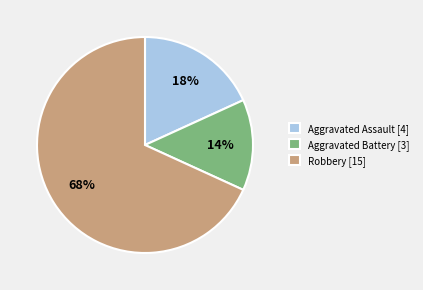

Which category has the biggest portion of the pie?

Robbery